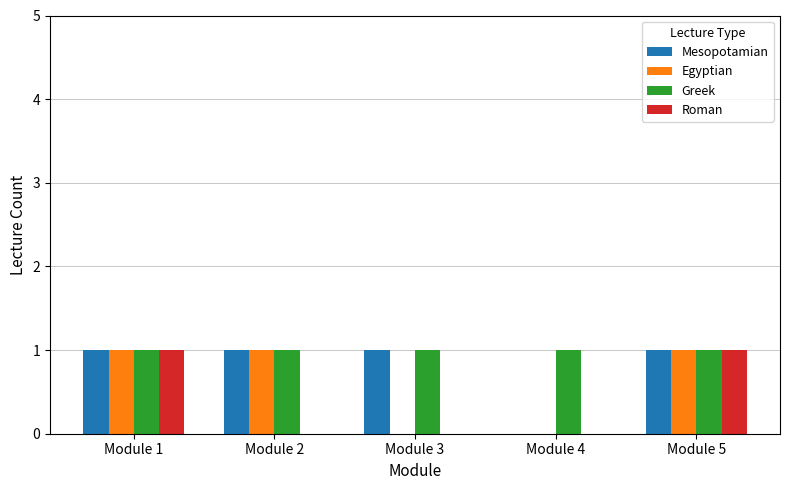

How many data points does each series have?

5